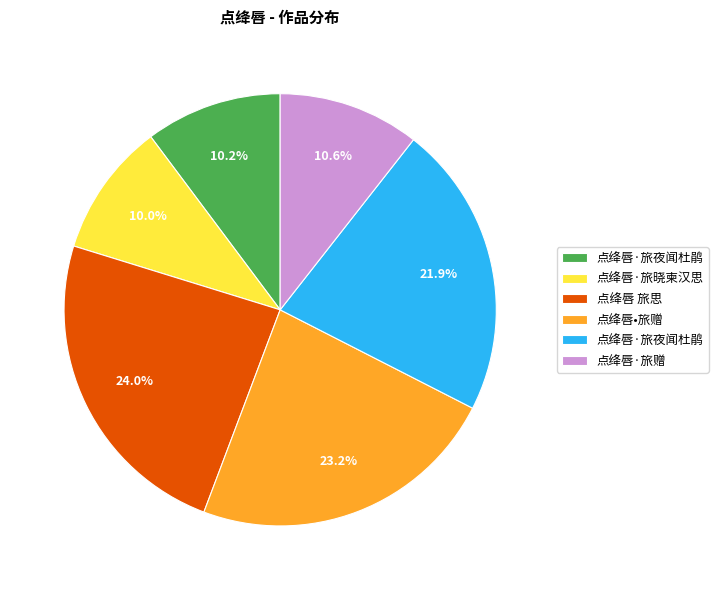

Is there a majority slice in this chart?

No